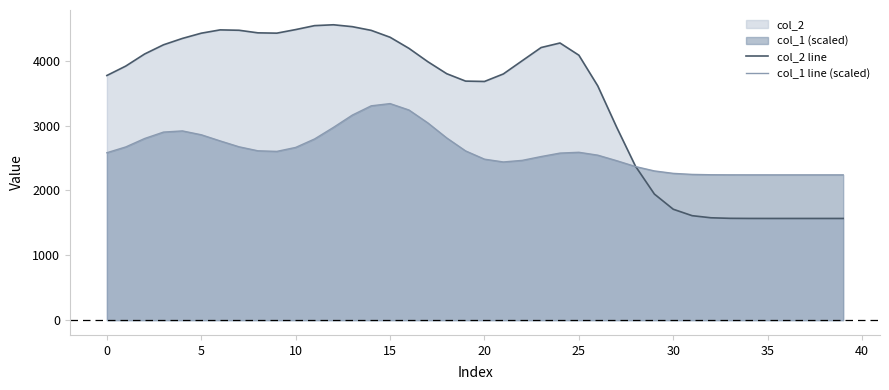

What is the total value across all series at 11?

7333.7